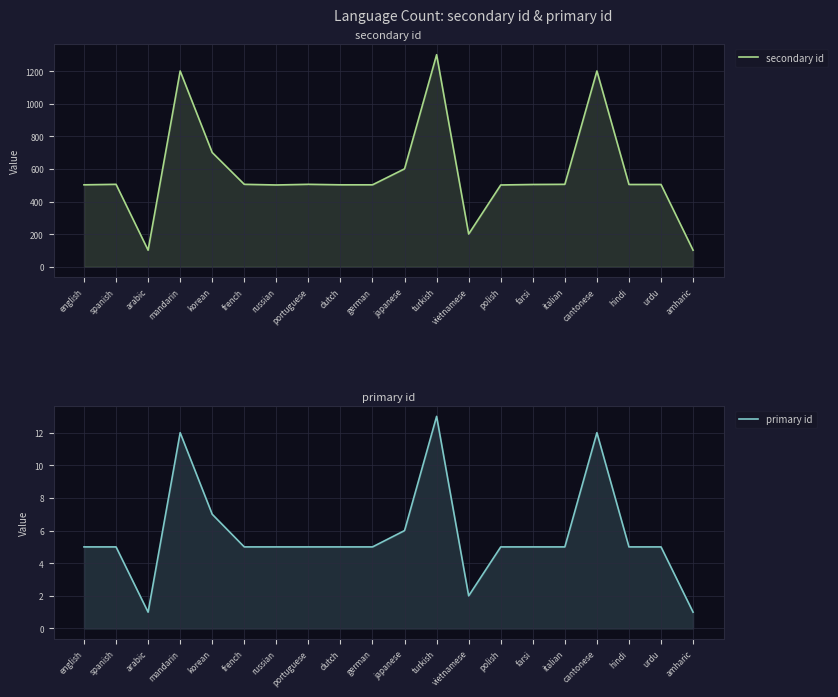

How many values in the secondary id series exceed 505?

9